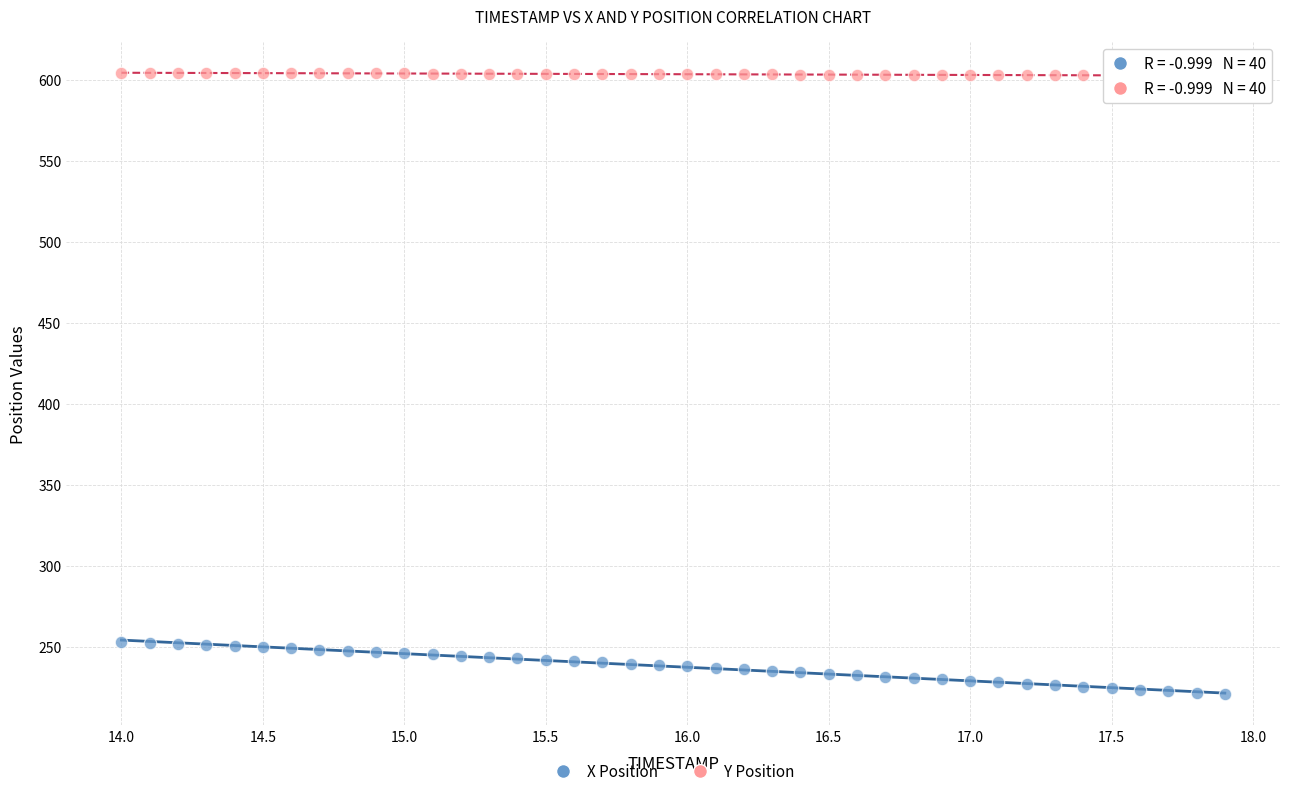

What are all the series names shown in the legend?

X Position, Y Position